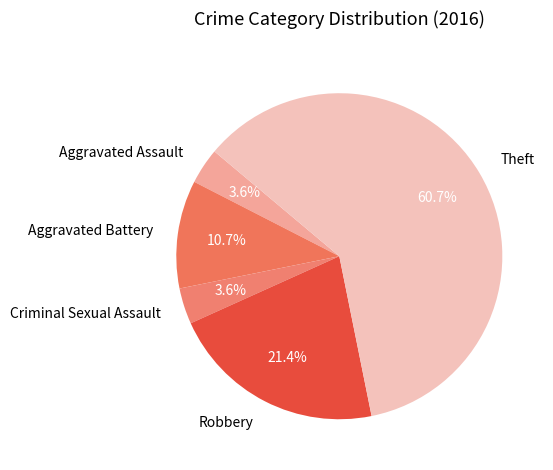

The Robbery slice represents 21% of the pie. True or false?

True